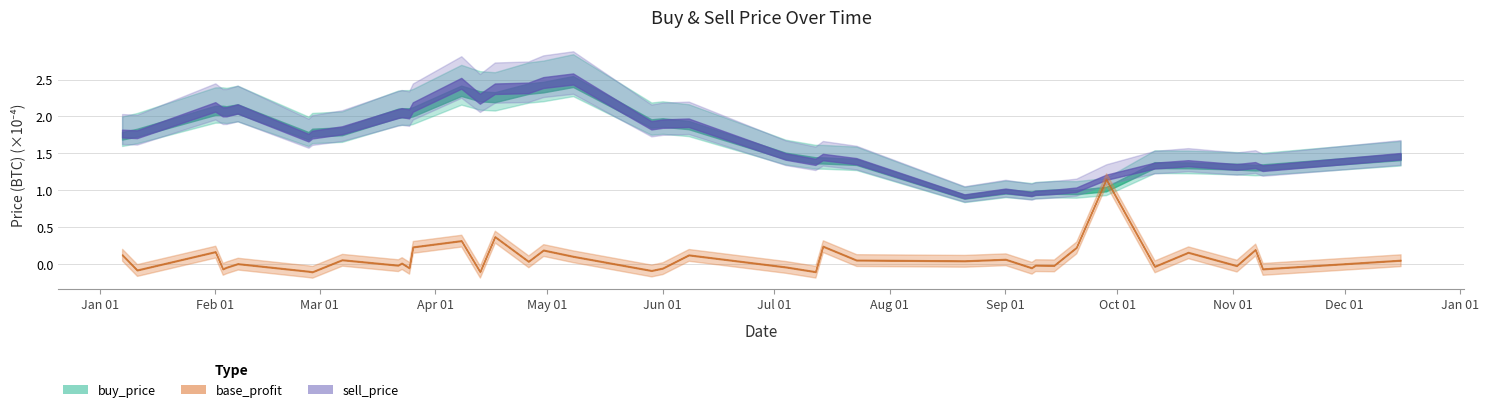

Is the value of buy_price at 38 greater than the value of sell_price at 12?

No